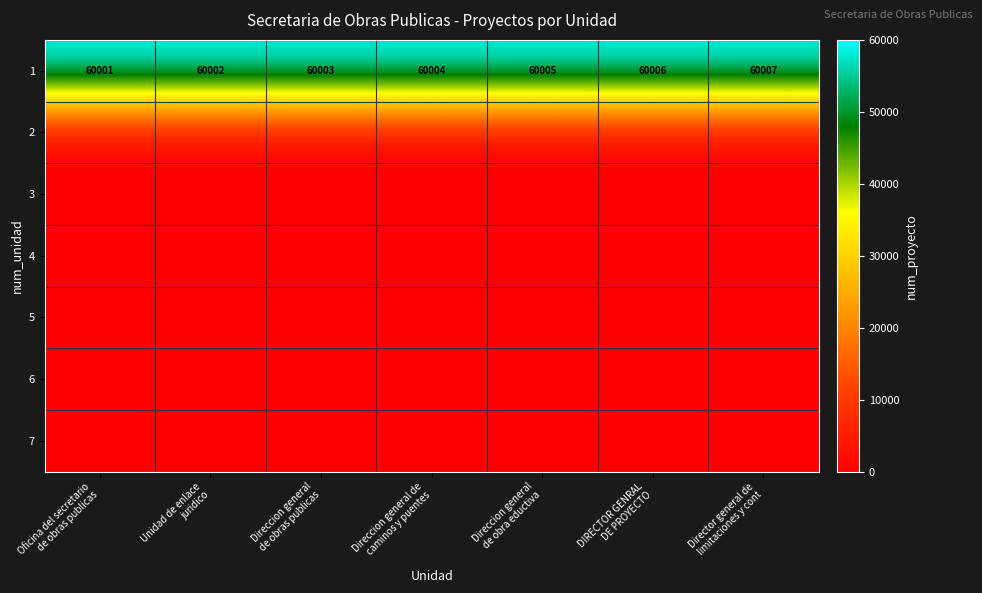

Which series has the largest total across all categories?

1